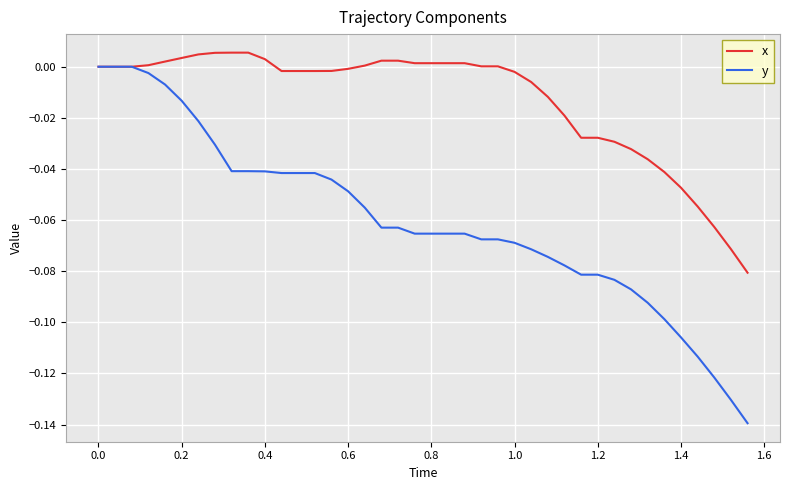

Which series has the widest spread of values?

y